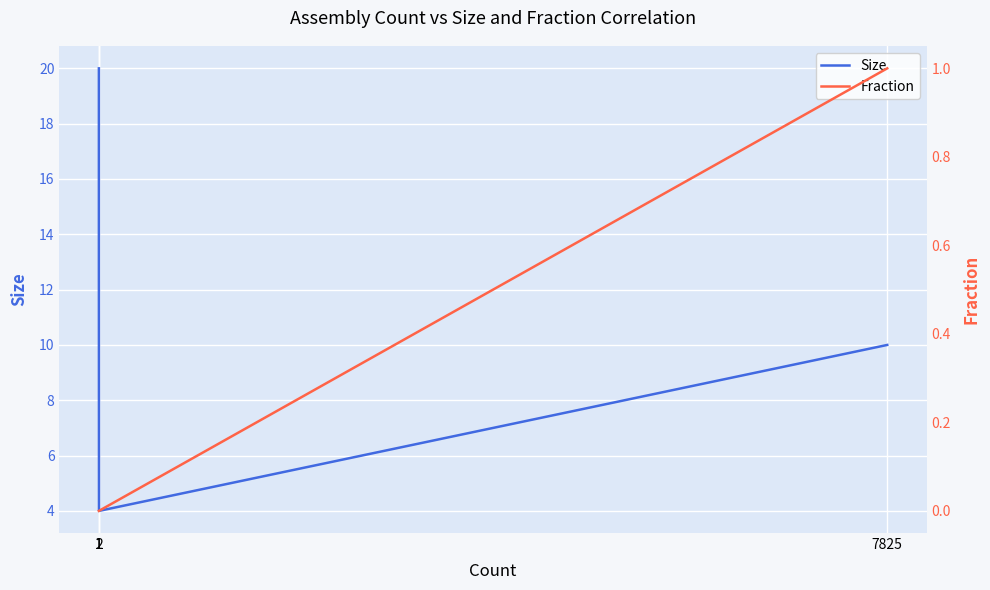

The Fraction series shows 0.0 at 1. True or false?

True